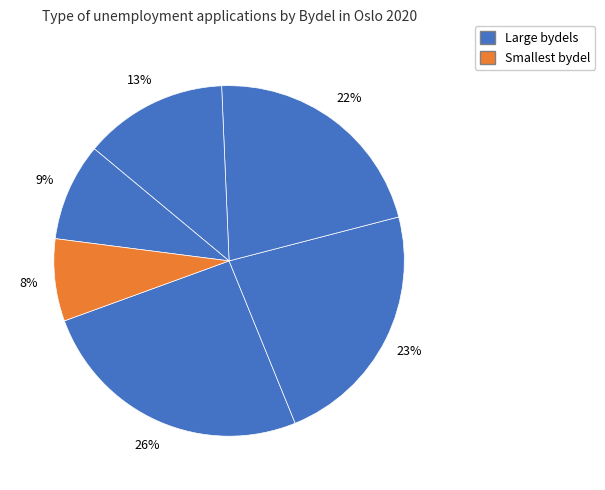

How many segments does this pie chart have?

6